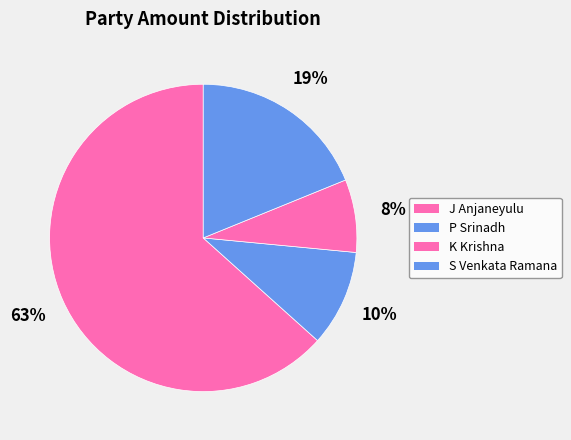

Count the number of slices in the pie.

4